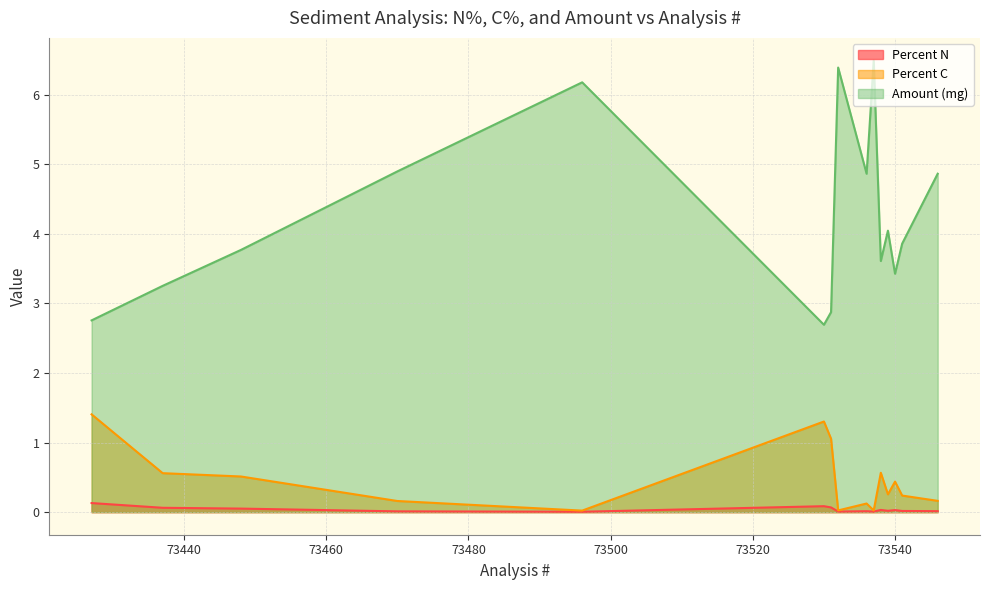

In Amount (mg), how many points are higher than both neighbors (excluding endpoints)?

4